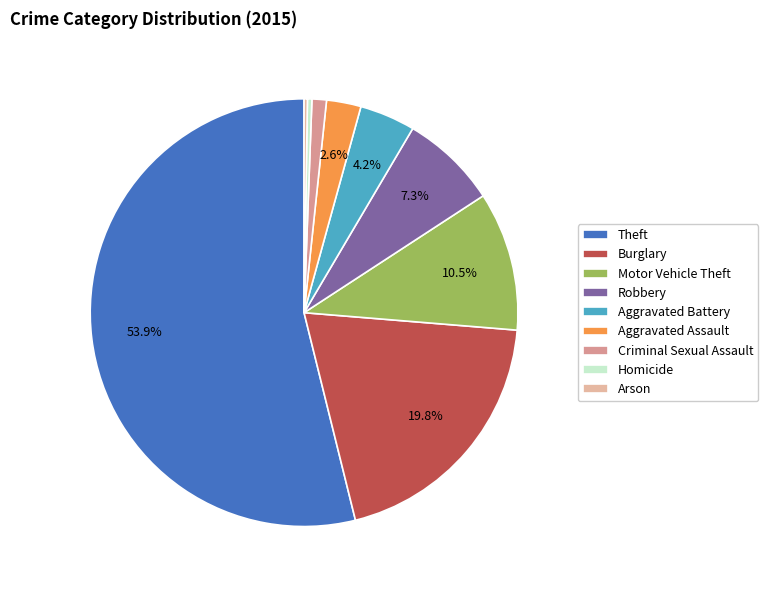

Combined, do Motor Vehicle Theft and Aggravated Assault account for over 50%?

No